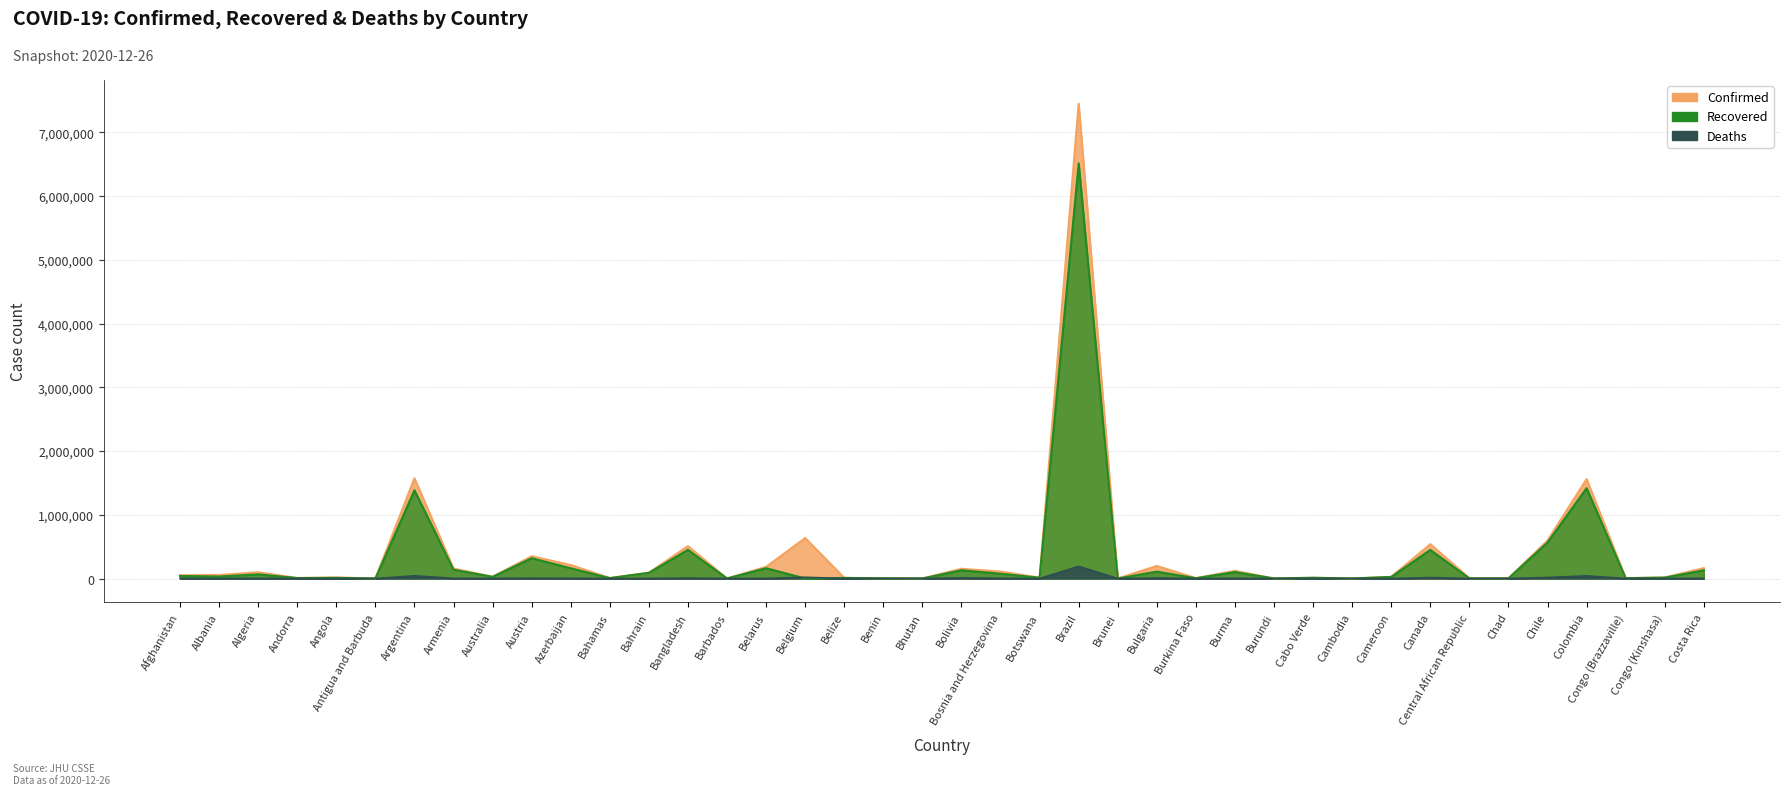

How many data points in Confirmed are above 50810?

19